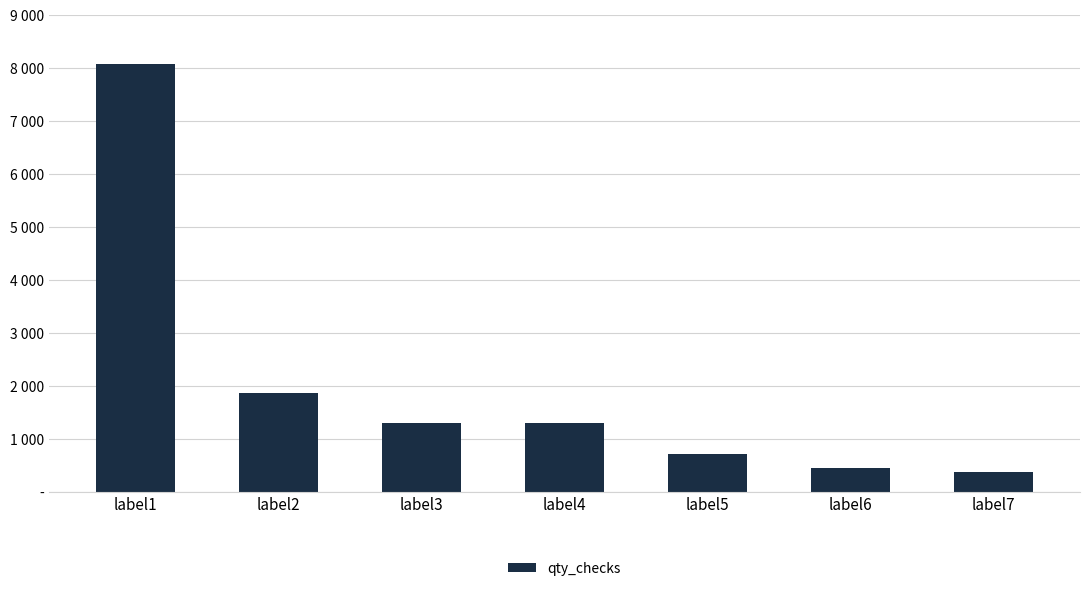

What is the minimum value shown in the chart?

379